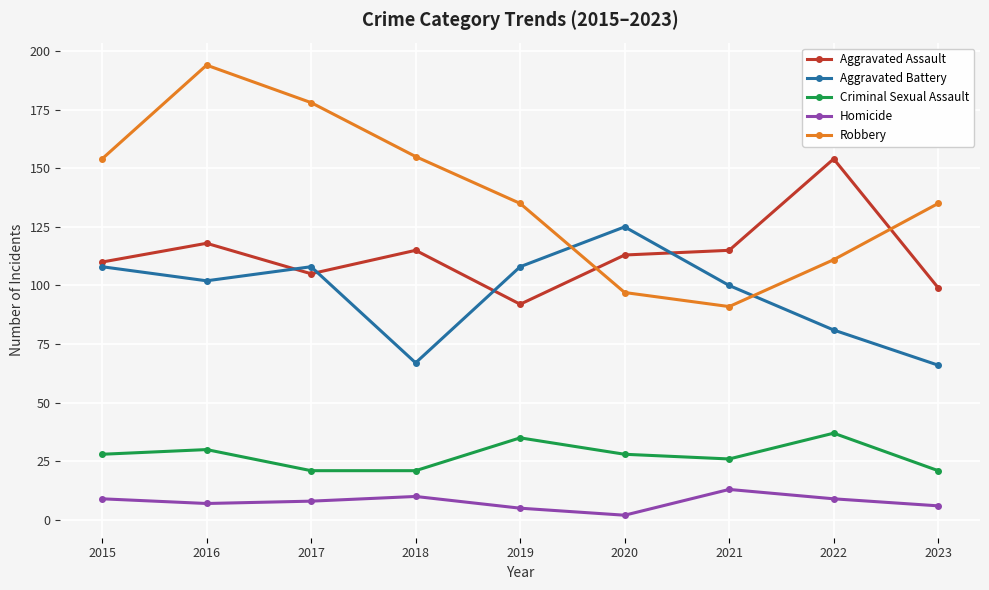

How many values in the Aggravated Assault series are below 113?

4